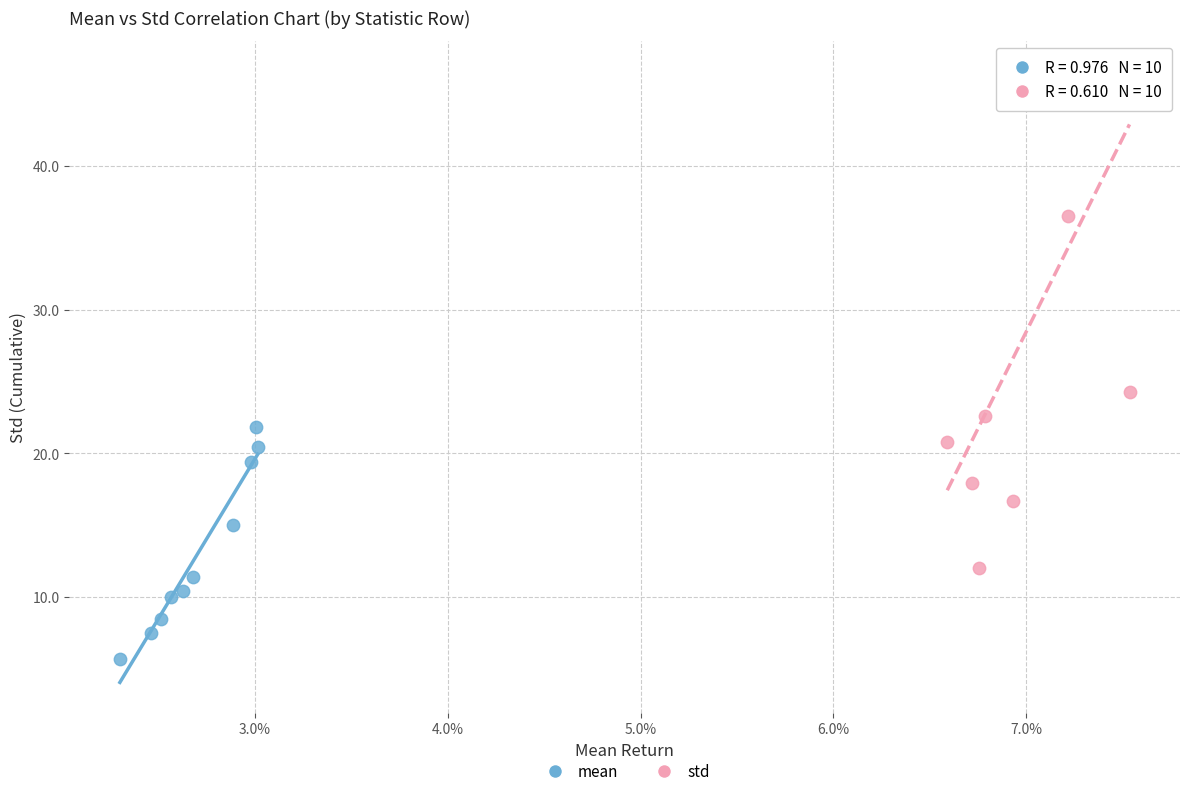

Which series contains the lowest Y value?

mean